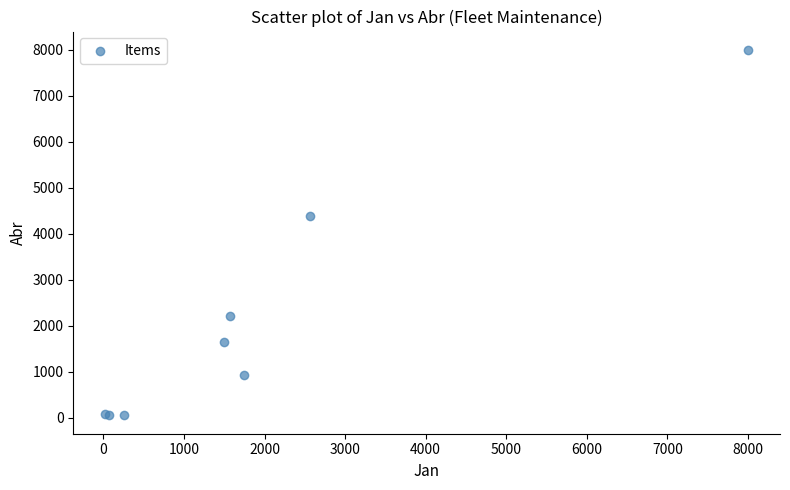

What Y value in the scatter plot is closest to 4026?

4389